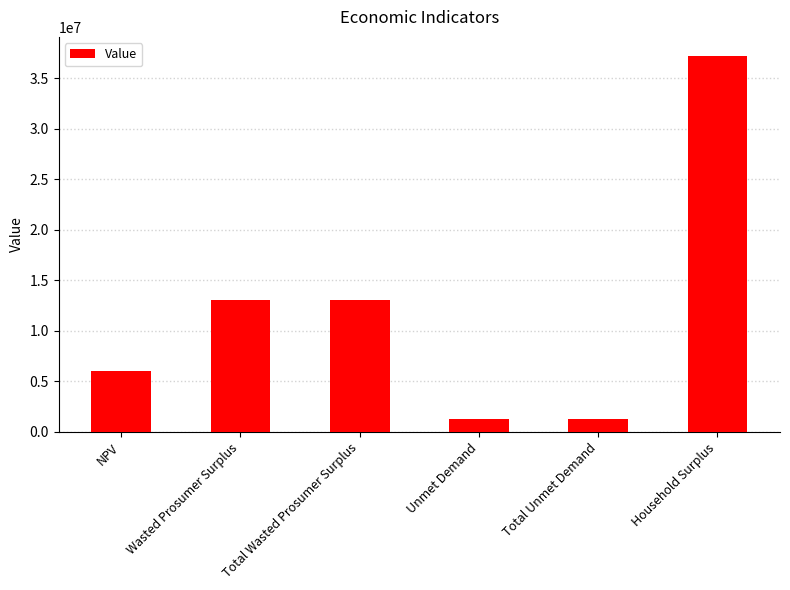

Which has a higher value, NPV or Unmet Demand?

NPV